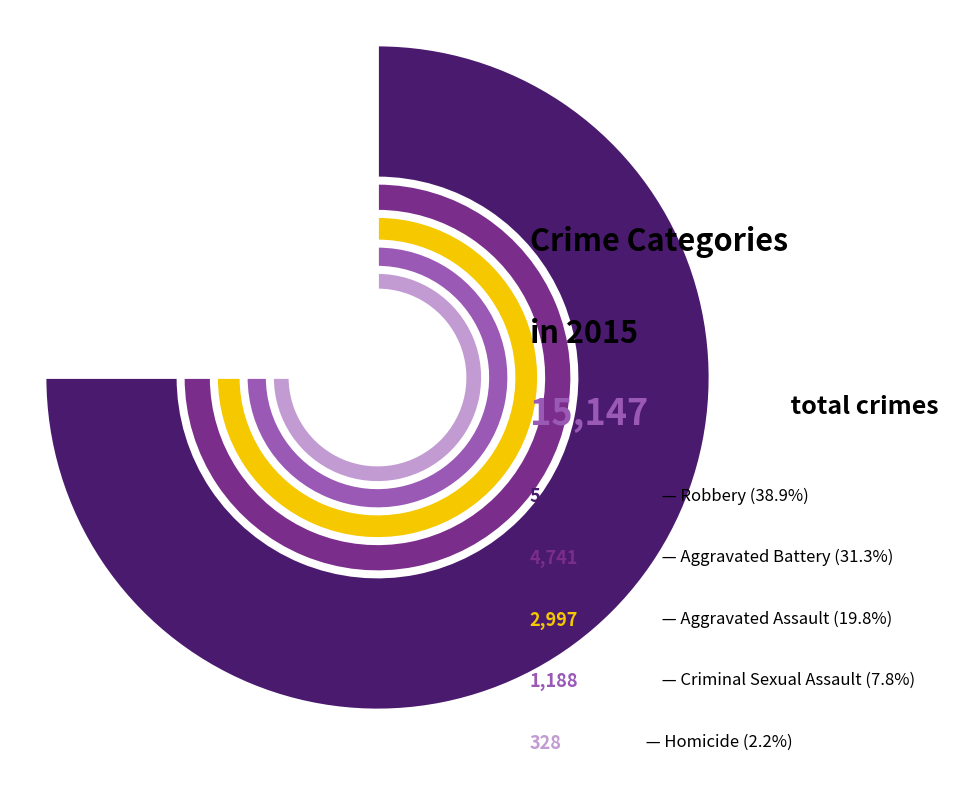

How many slices are in this pie chart?

5